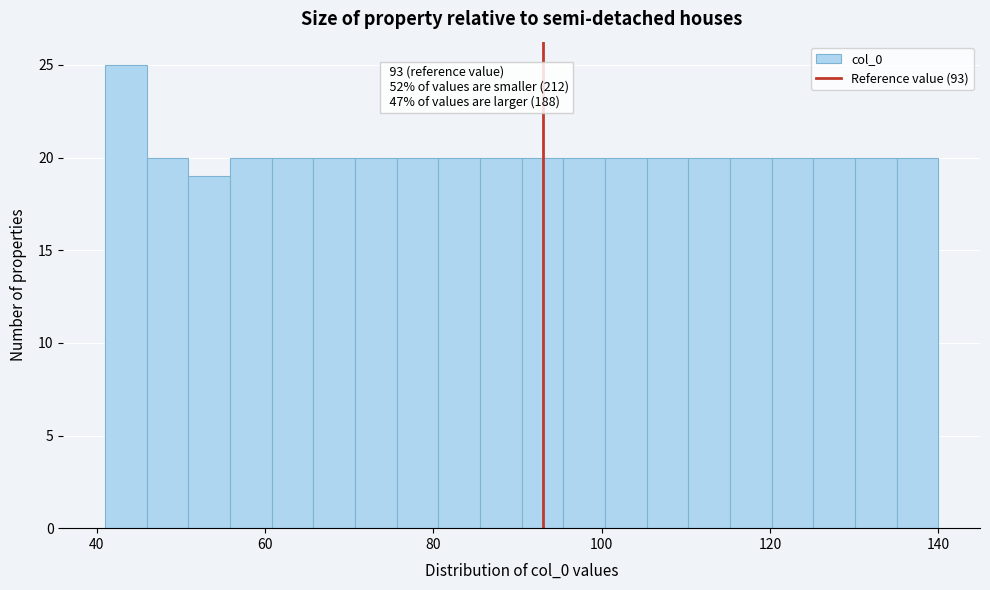

Read against the x-axis, roughly where is the centre of the tallest bar?

44